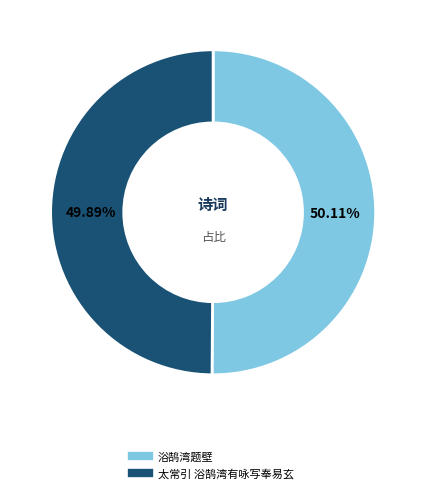

The 浴鹄湾题壁 slice represents 50% of the pie. True or false?

True